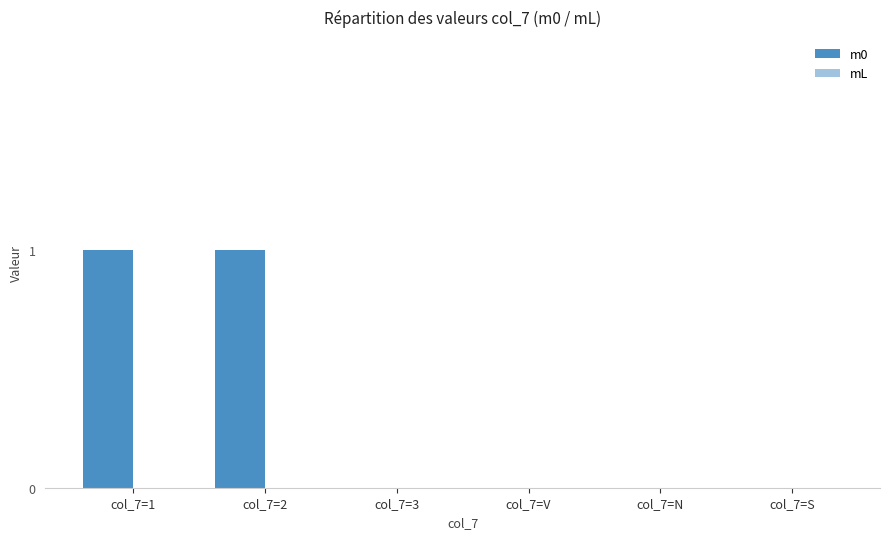

Between col_7=S and col_7=1, which is larger?

col_7=1